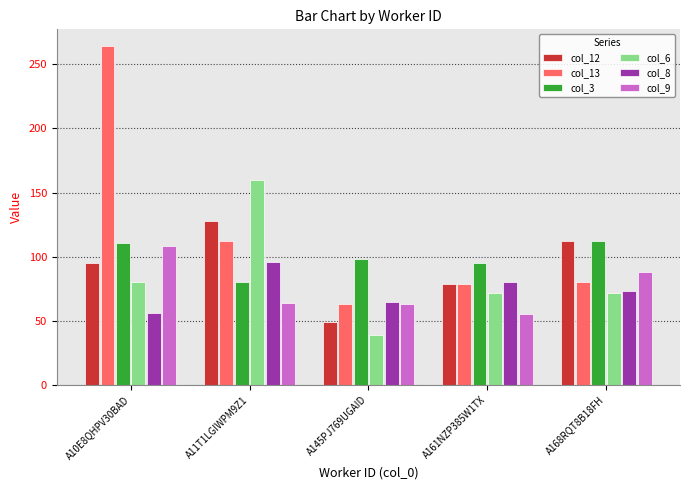

Which series has the largest range (max minus min)?

col_13